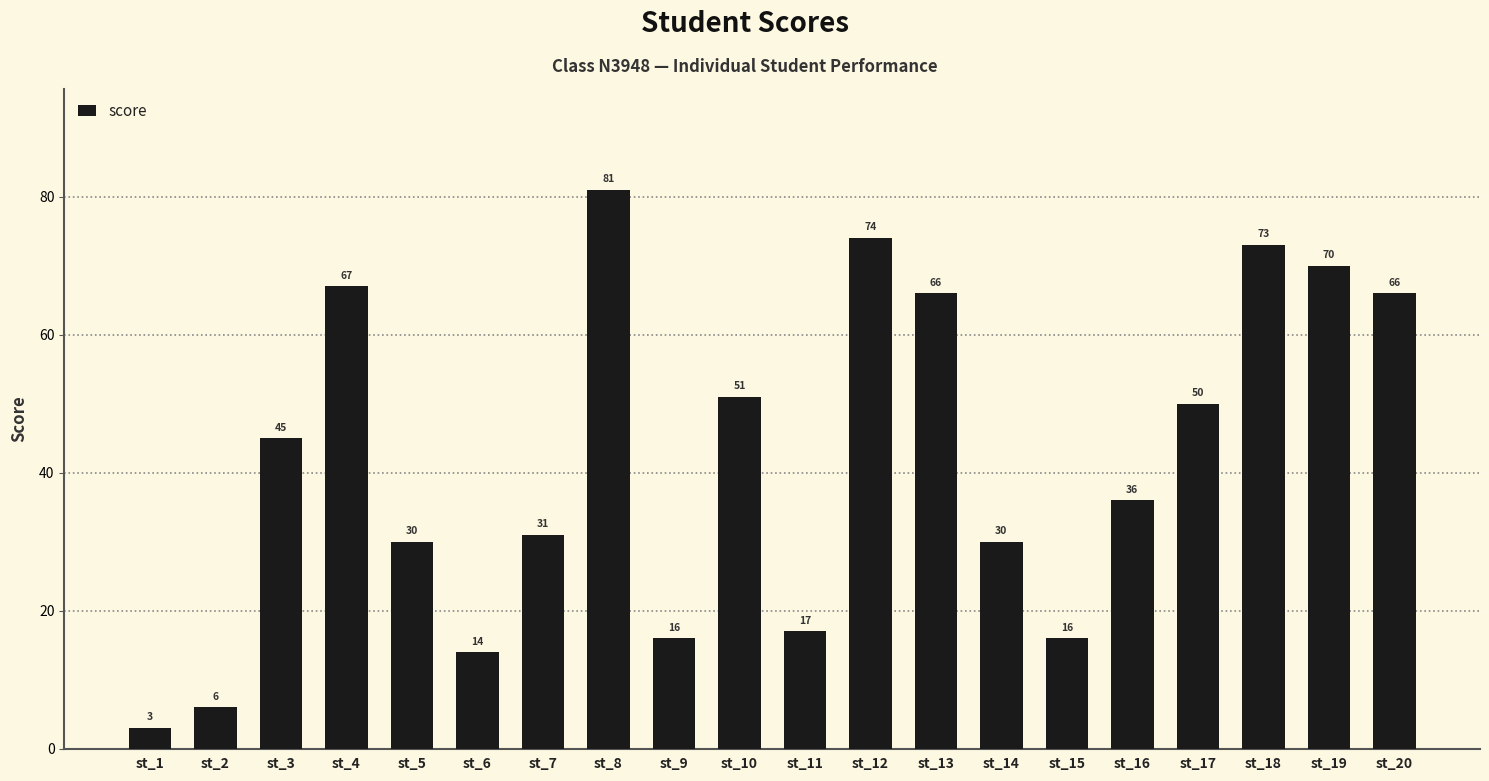

What is the sum of all values?

842